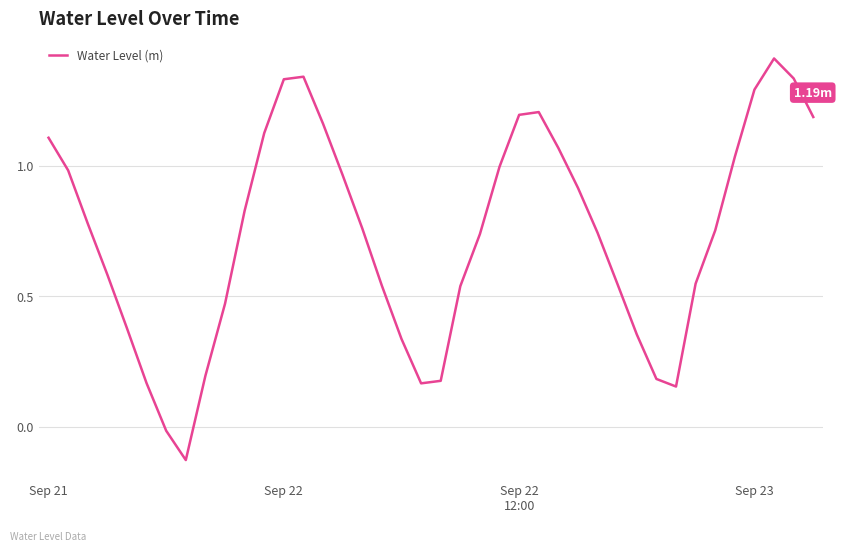

What is the difference between the maximum and minimum values?

1.5